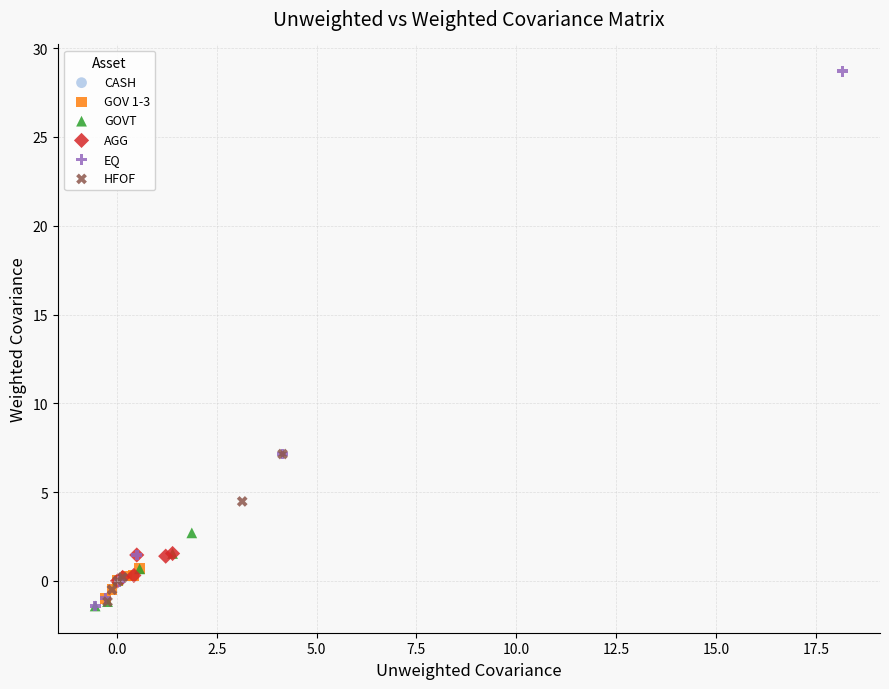

Which series has the largest Y range (max minus min)?

EQ